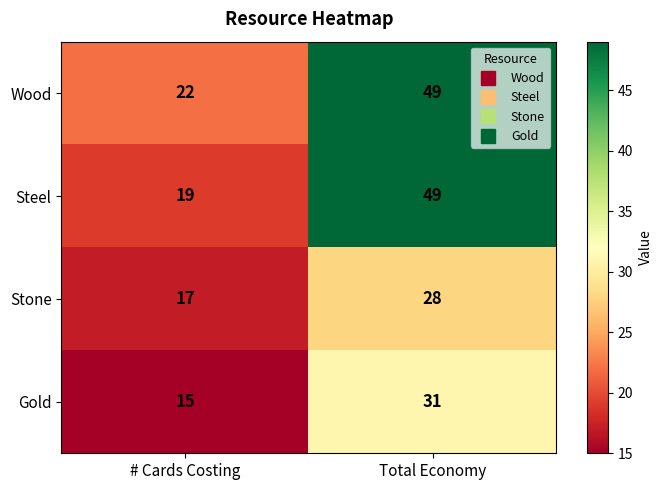

List the labels in order of Stone value, smallest first.

# Cards Costing, Total Economy